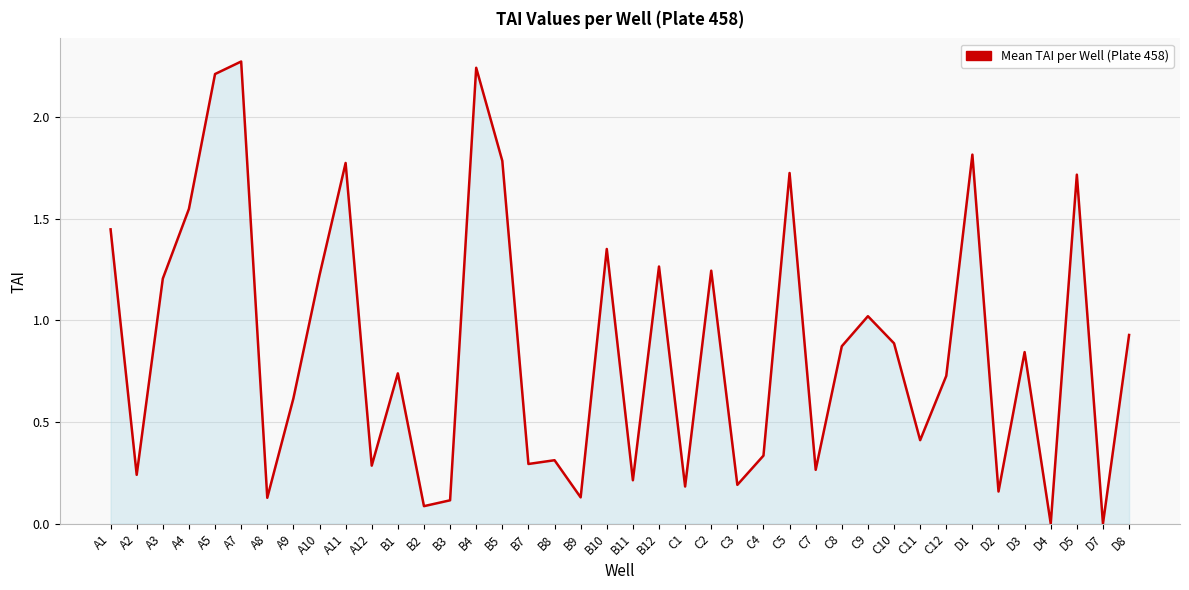

Does the chart have visible grid lines?

Yes